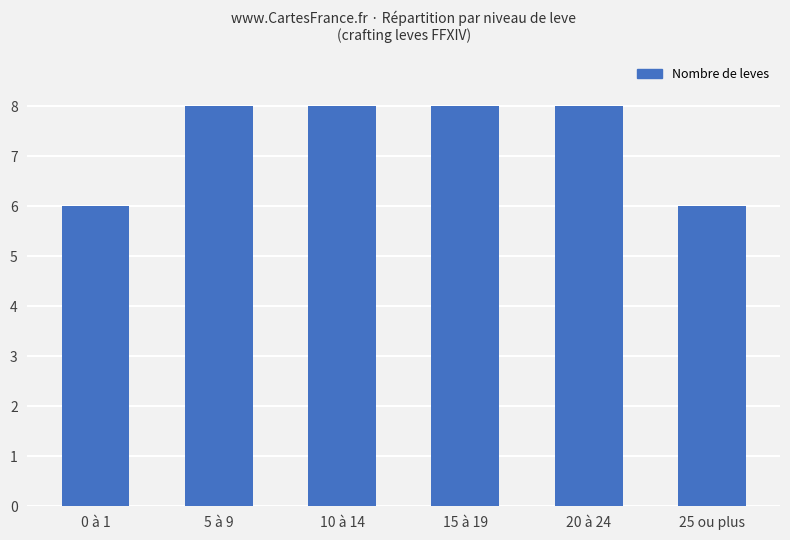

What is the difference between the maximum and minimum values?

2